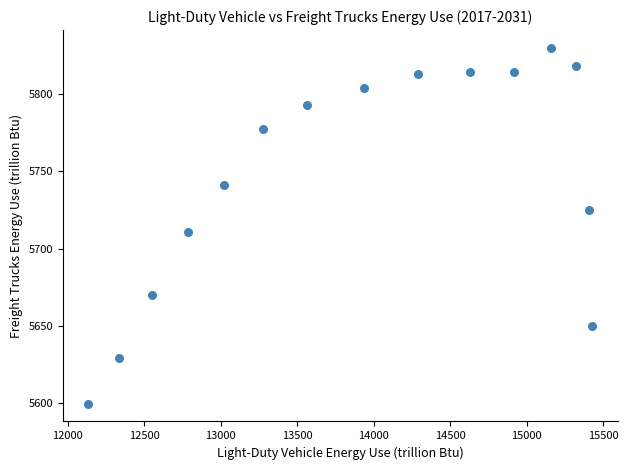

What Y value in the scatter plot is closest to 5714?

5711.0